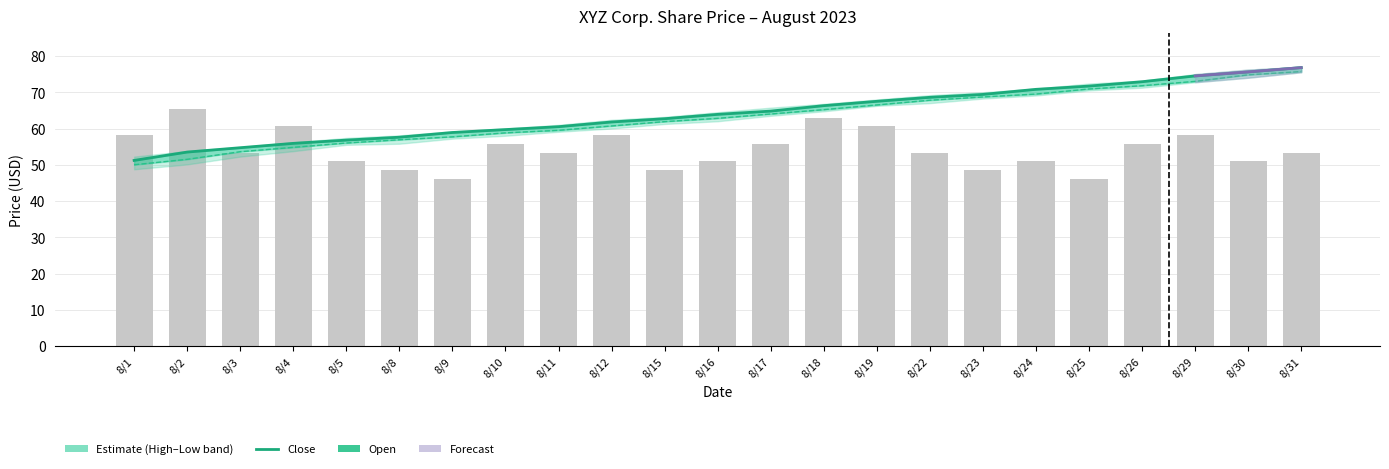

What is the total value across all series at 8/25?

142.6